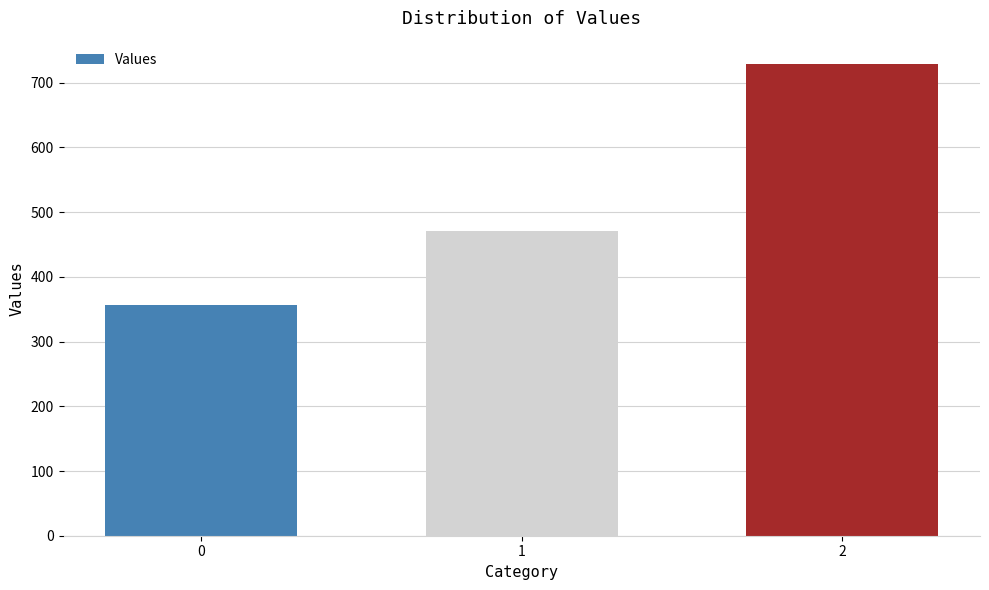

What is the difference between the maximum and minimum values?

371.4